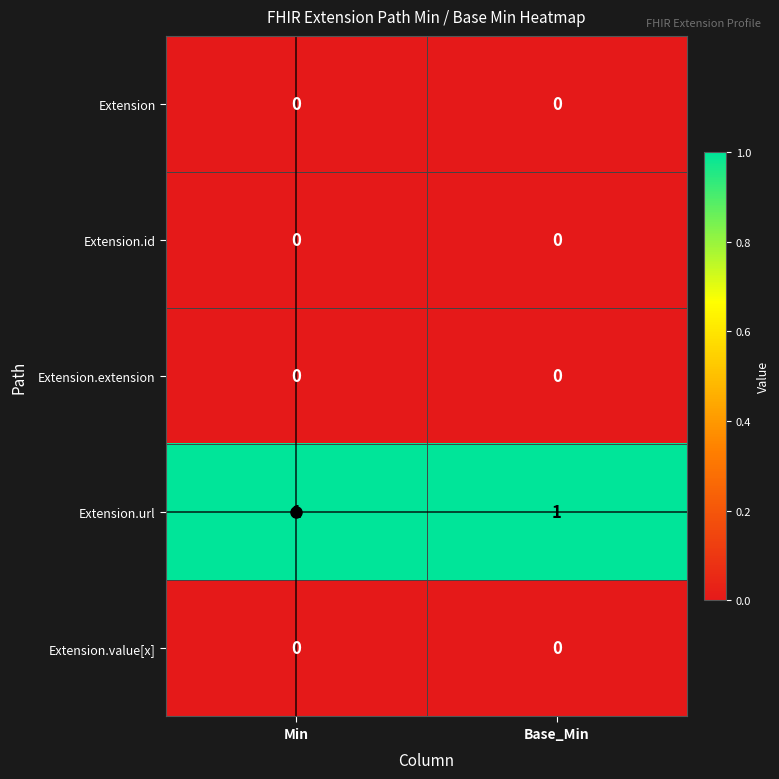

Count the number of categories in the chart.

2